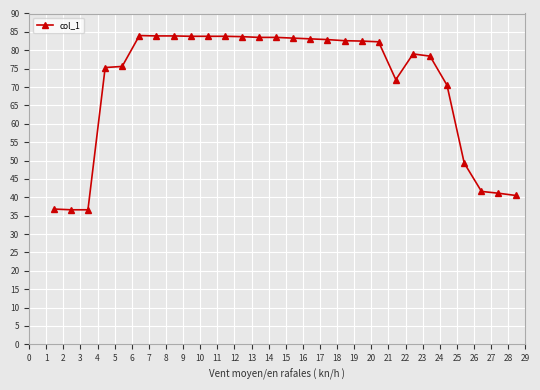

What is the difference between the maximum and minimum values?

47.4